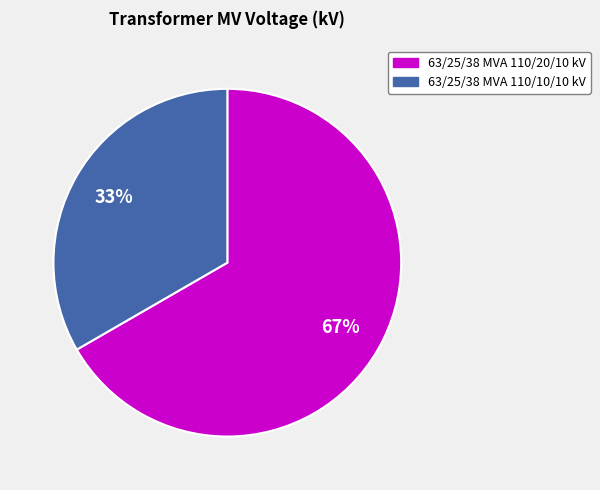

To the nearest percent, what is the average slice percentage?

50%